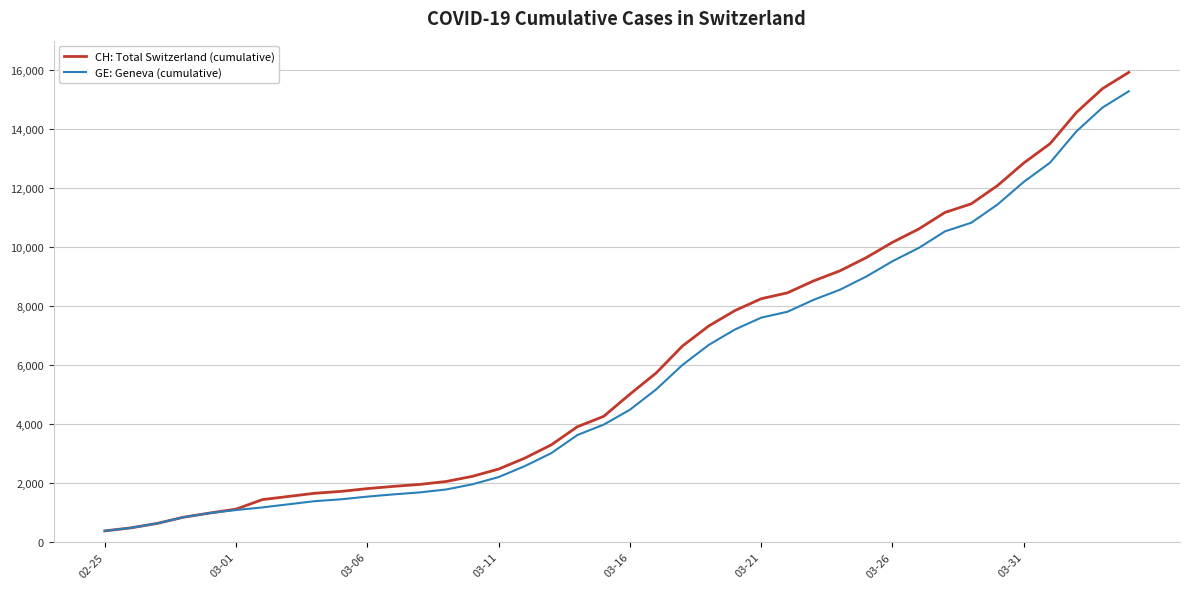

What is the difference between the maximum and minimum values in the CH: Total Switzerland (cumulative) series?

15551